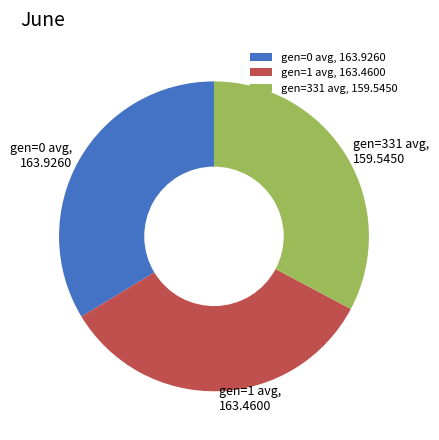

The gen=0 avg slice represents 27% of the pie. True or false?

False